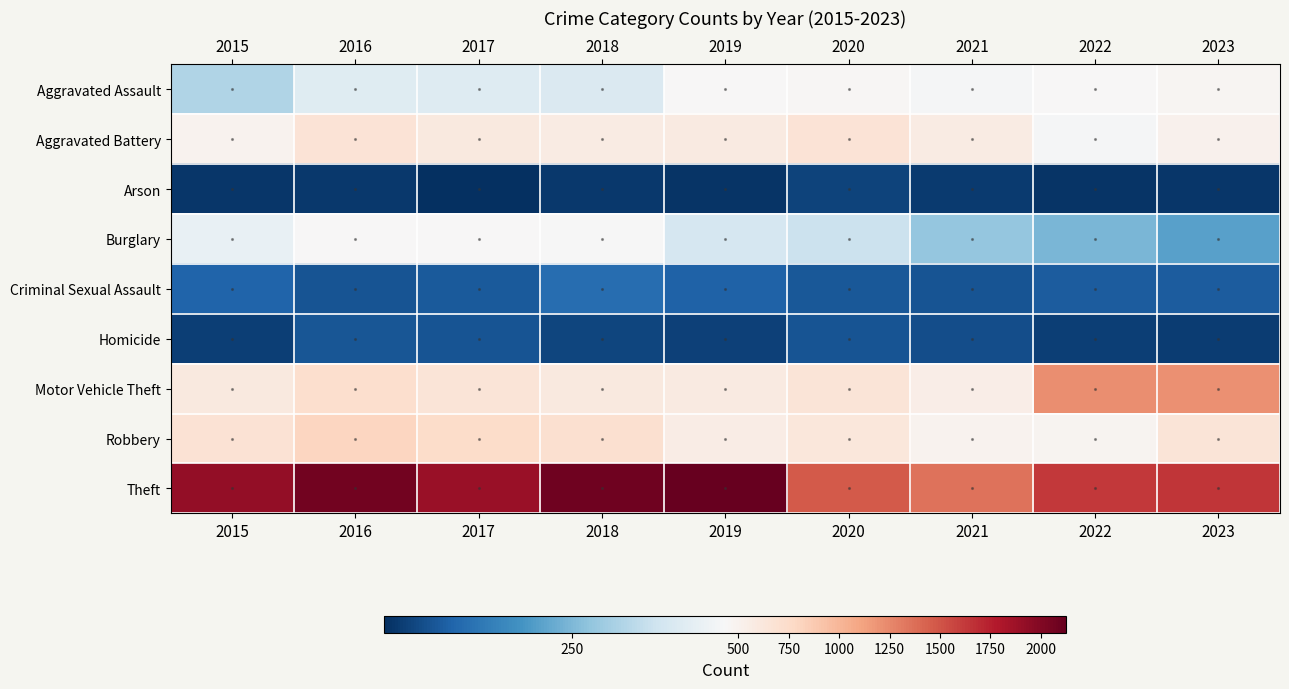

What is the spread (max minus min) of values at 2022?

1598